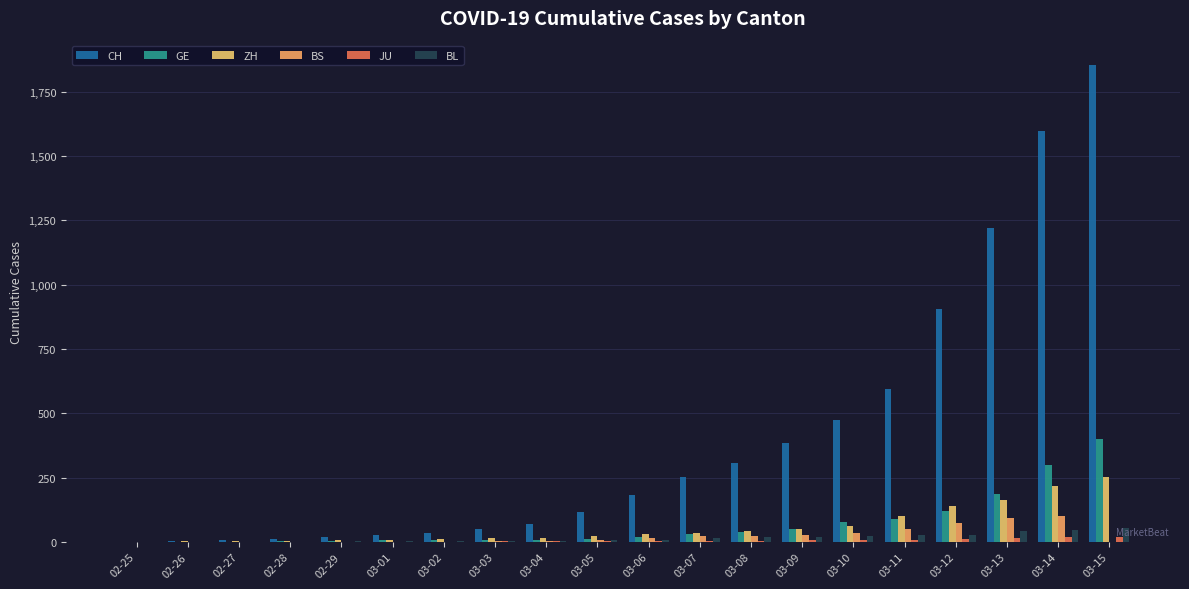

What is the value of the ZH bar at the 5th from the left?

6